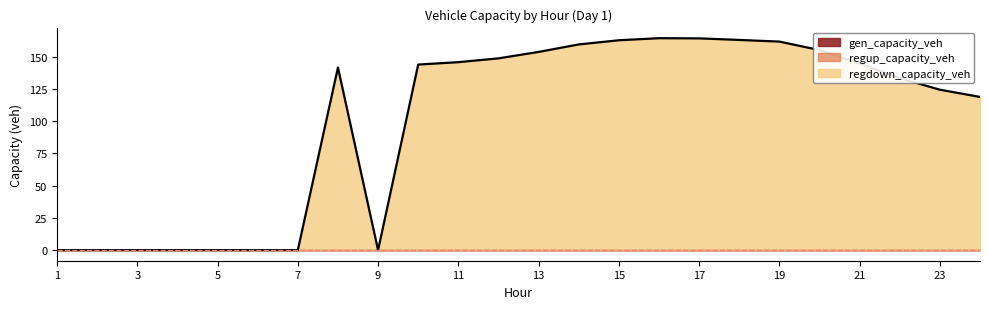

The value of regdown_capacity_veh at 18 is 163.0. True or false?

True